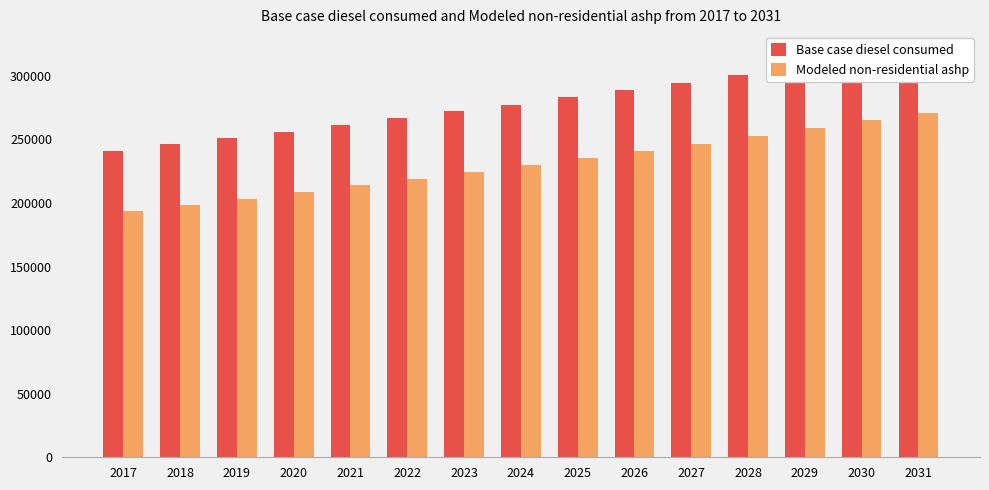

Where is Base case diesel consumed nearest to the value 279907?

2024